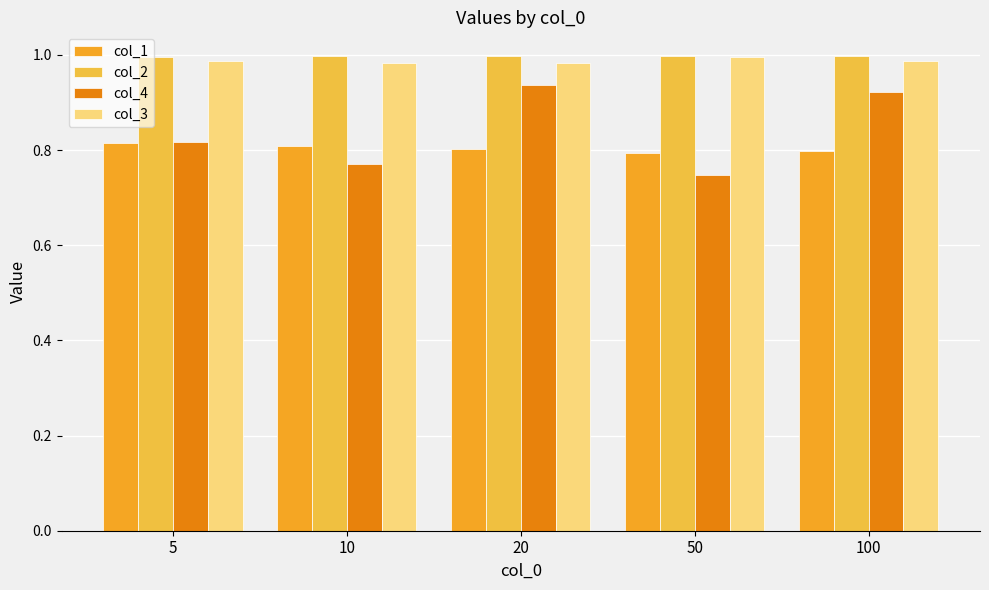

Count the col_1 values in the range 0 to 1.

5